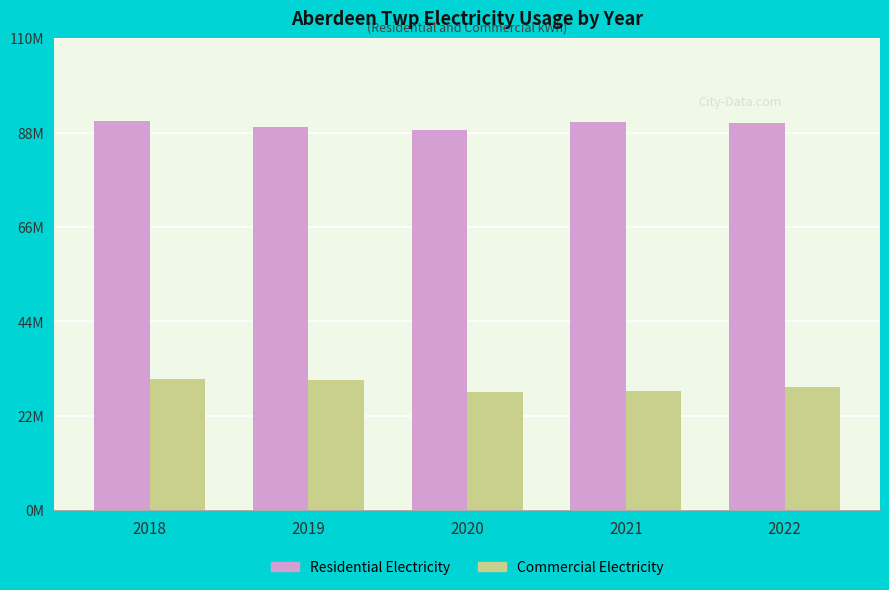

Is the value of Residential Electricity at 2020 greater than the value of Commercial Electricity at 2020?

Yes